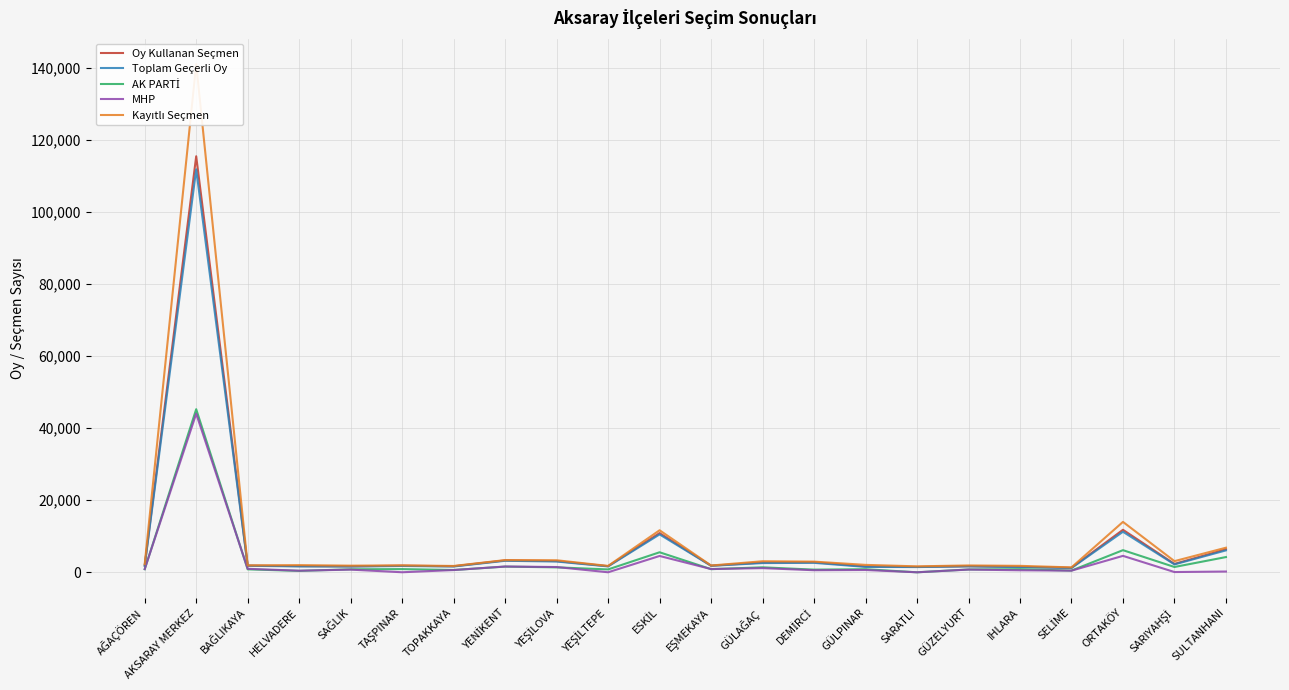

Where is AK PARTİ nearest to the value 22626?

ORTAKÖY